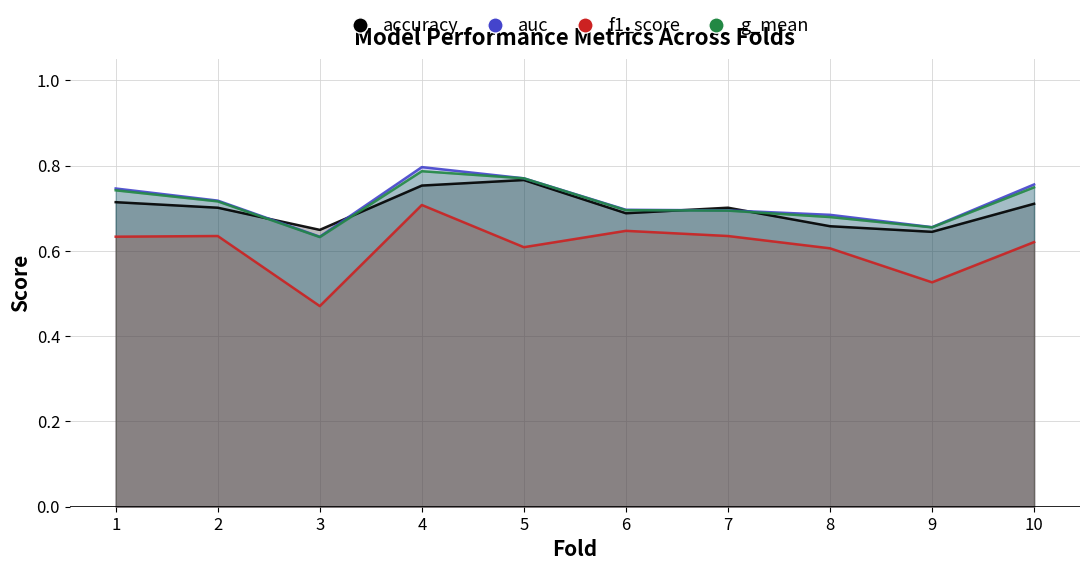

What is the difference between the g_mean values at 6 and 3?

0.1